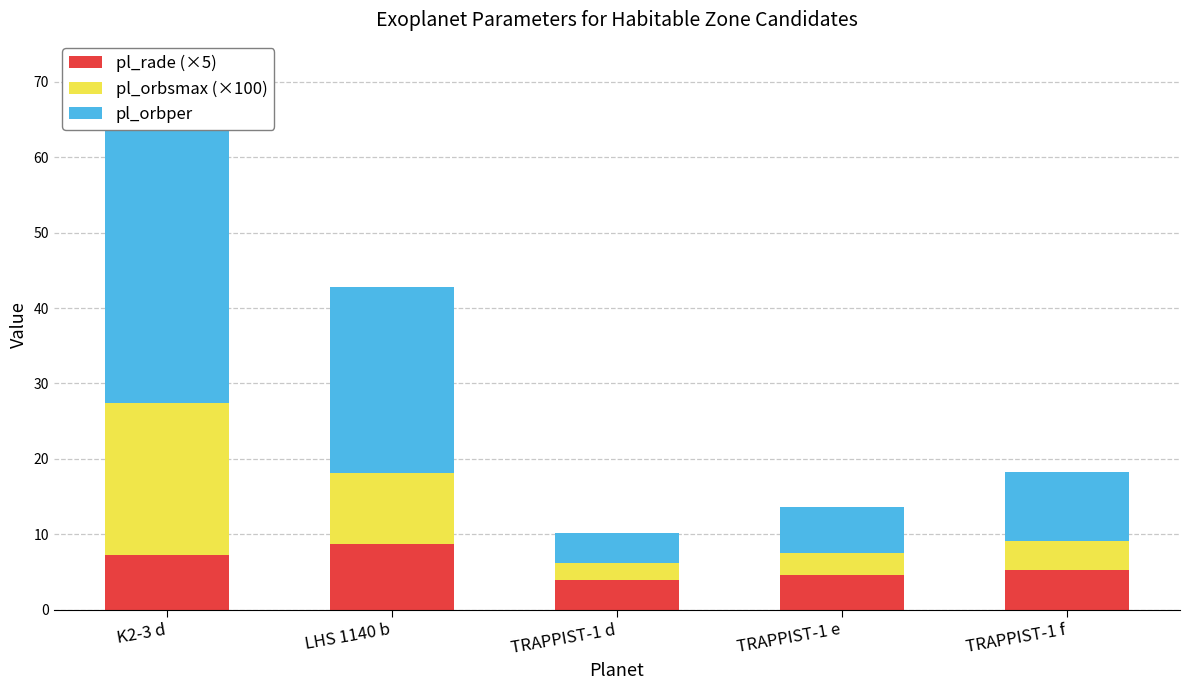

Which series has the largest range (max minus min)?

pl_orbper